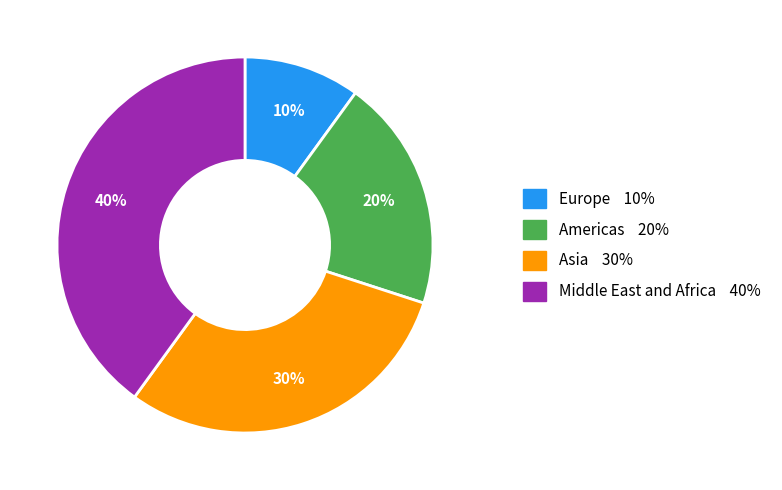

To the nearest percent, what is the difference between the largest and smallest slice percentages?

30%